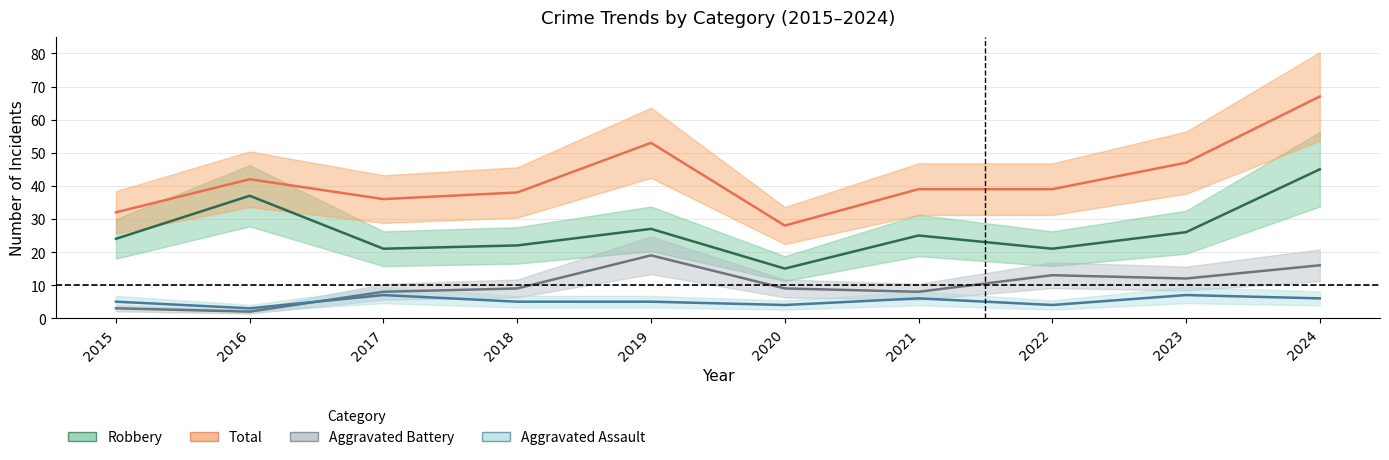

Reading left to right, list all the values displayed in this chart.

Aggravated Assault: 2015=5	2016=3	2017=7	2018=5	2019=5	2020=4	2021=6	2022=4	2023=7	2024=6
Aggravated Battery: 2015=3	2016=2	2017=8	2018=9	2019=19	2020=9	2021=8	2022=13	2023=12	2024=16
Robbery: 2015=24	2016=37	2017=21	2018=22	2019=27	2020=15	2021=25	2022=21	2023=26	2024=45
Total: 2015=32	2016=42	2017=36	2018=38	2019=53	2020=28	2021=39	2022=39	2023=47	2024=67